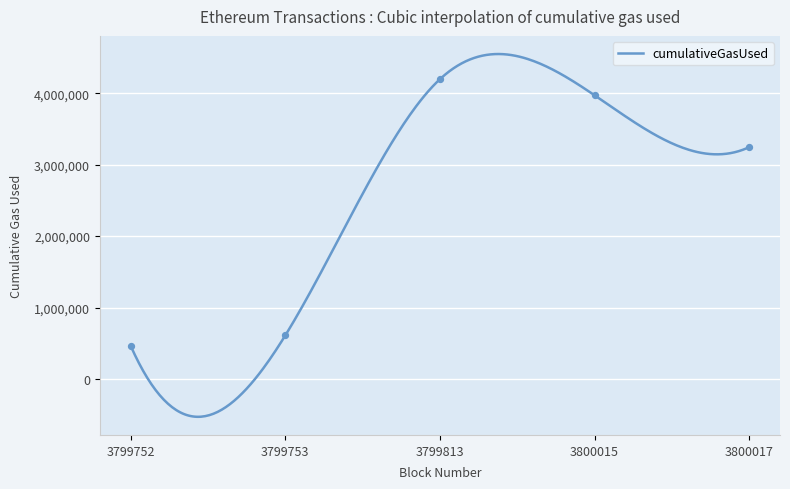

Between 3799813 and 3799752, which is larger?

3799813